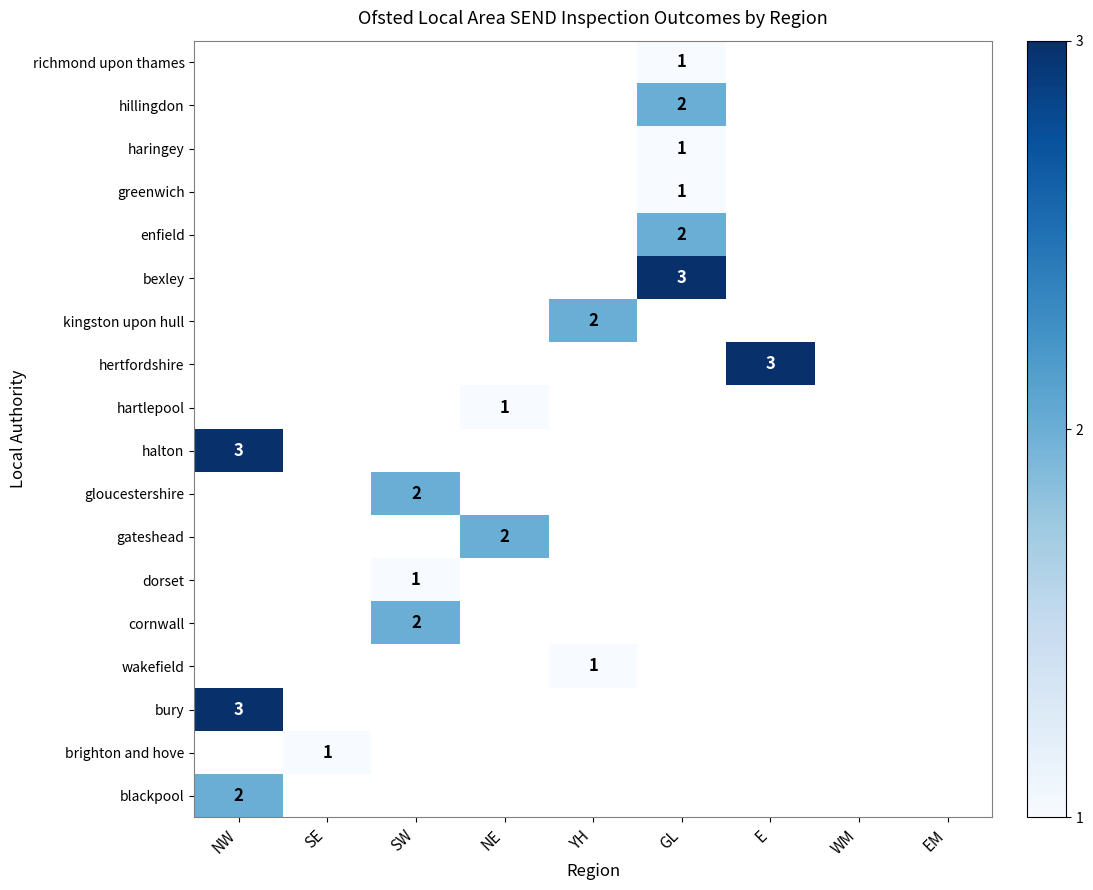

Is it true that wakefield equals 2 at YH?

False